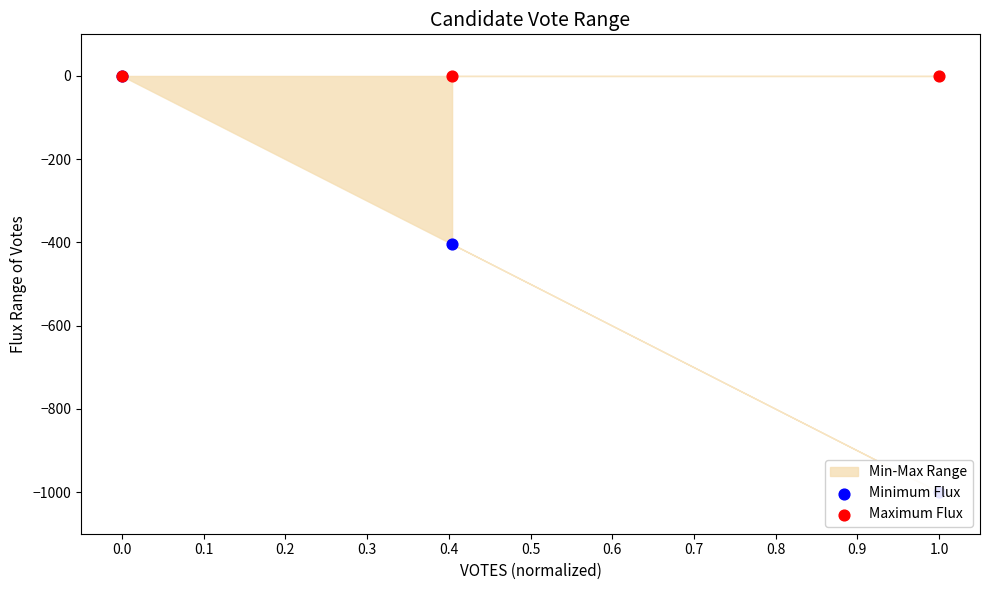

Is the value of Minimum Flux at 0.0 greater than the value of Maximum Flux at 0.1?

No